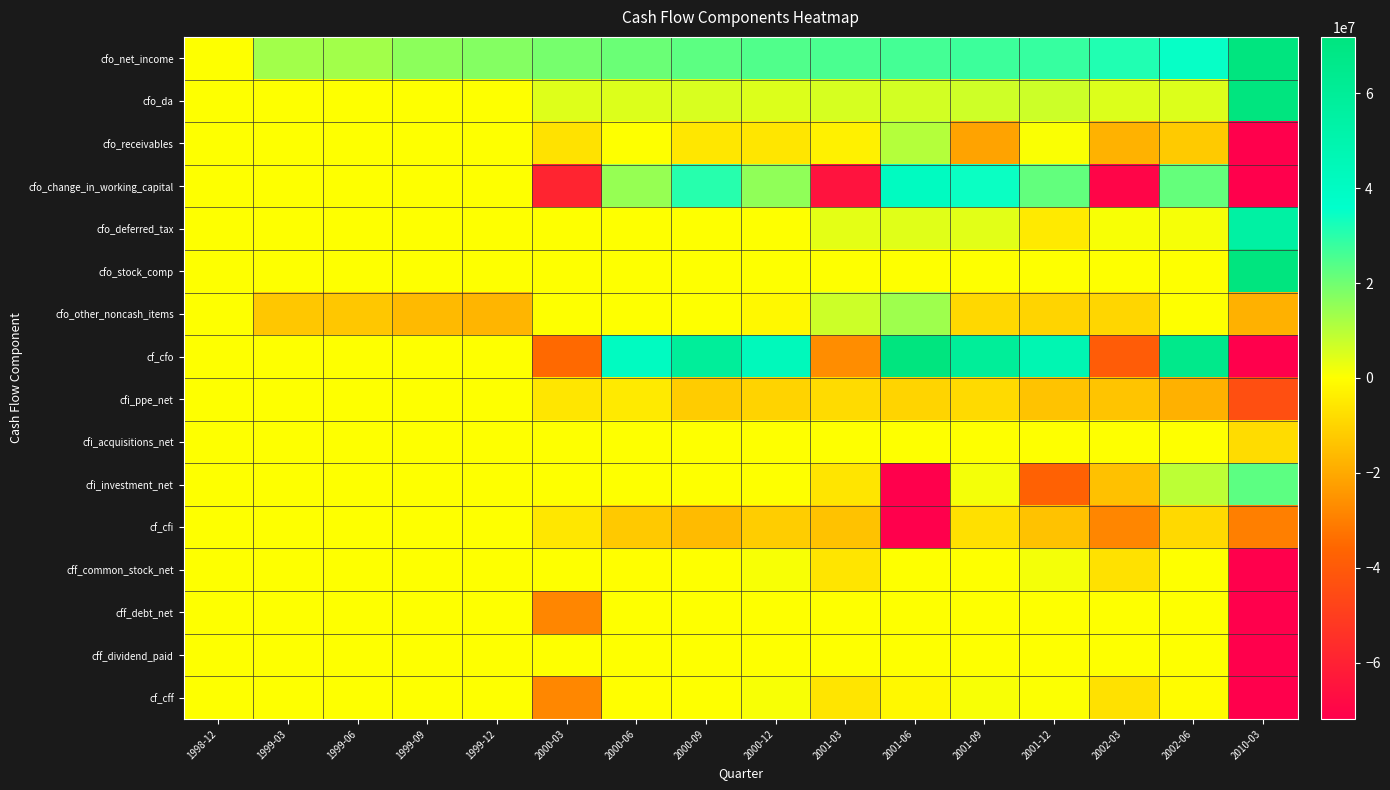

Which series has the largest total across all categories?

cfo_net_income